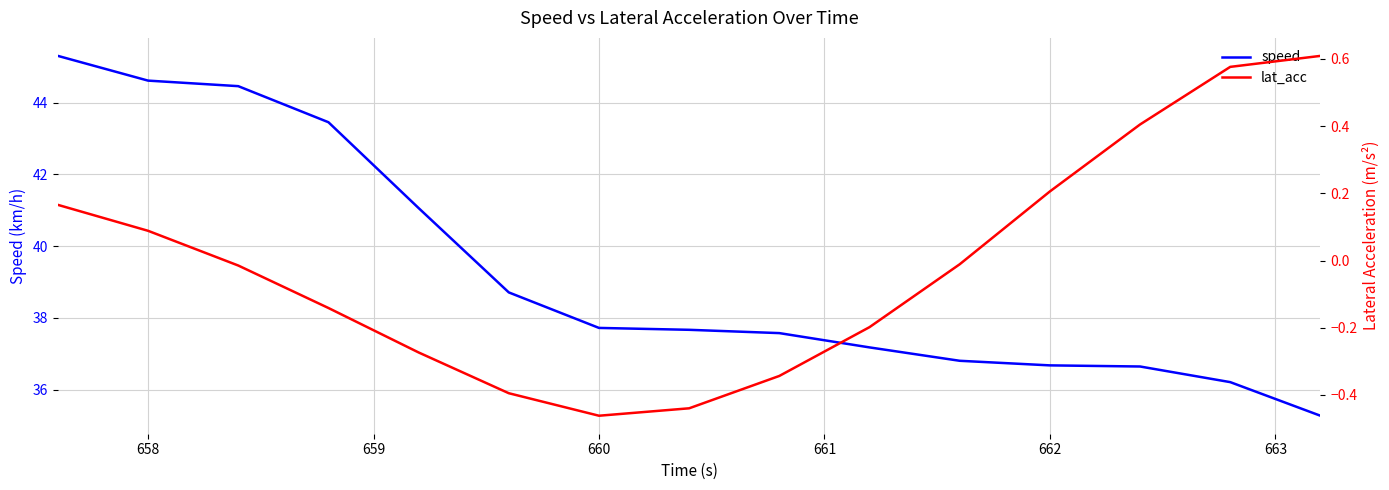

The value of speed at 662 is 36.7. True or false?

True